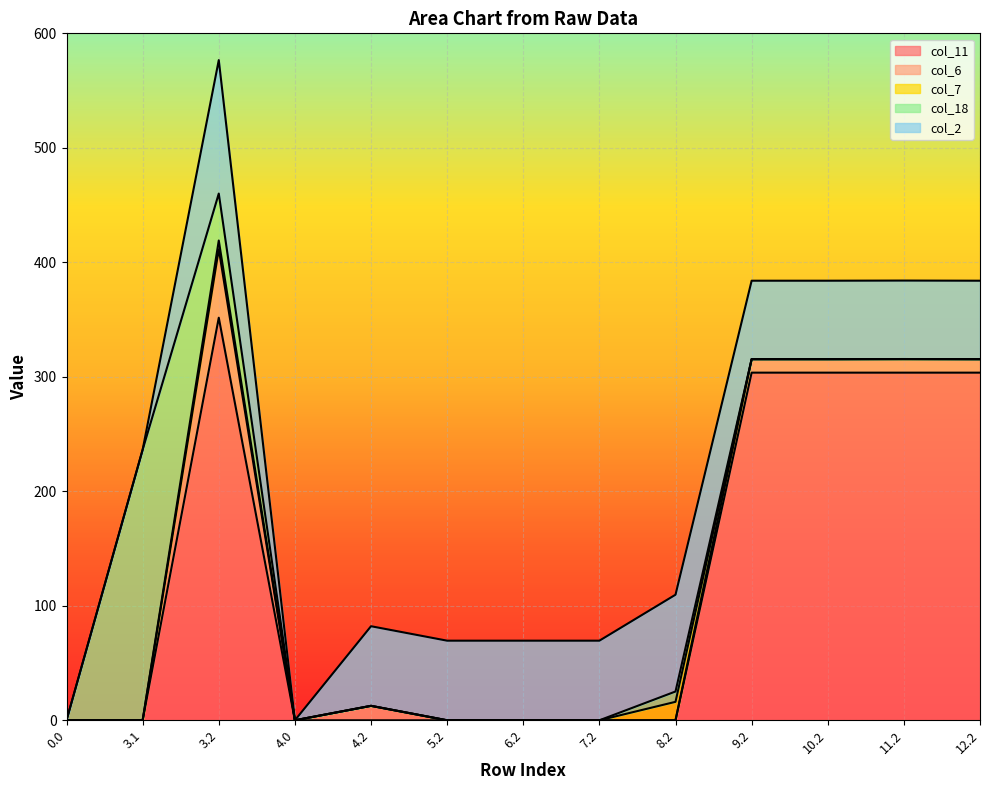

What is the sum of the col_7 values at 7.2 and 11.2?

0.1